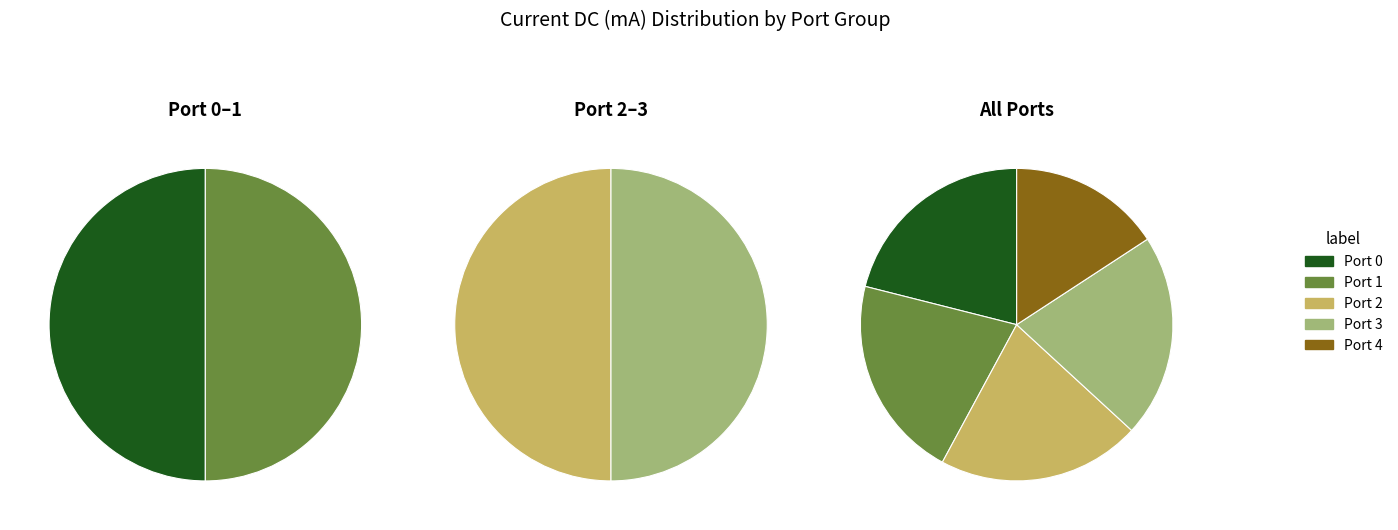

Which slice is the smallest?

Port 1